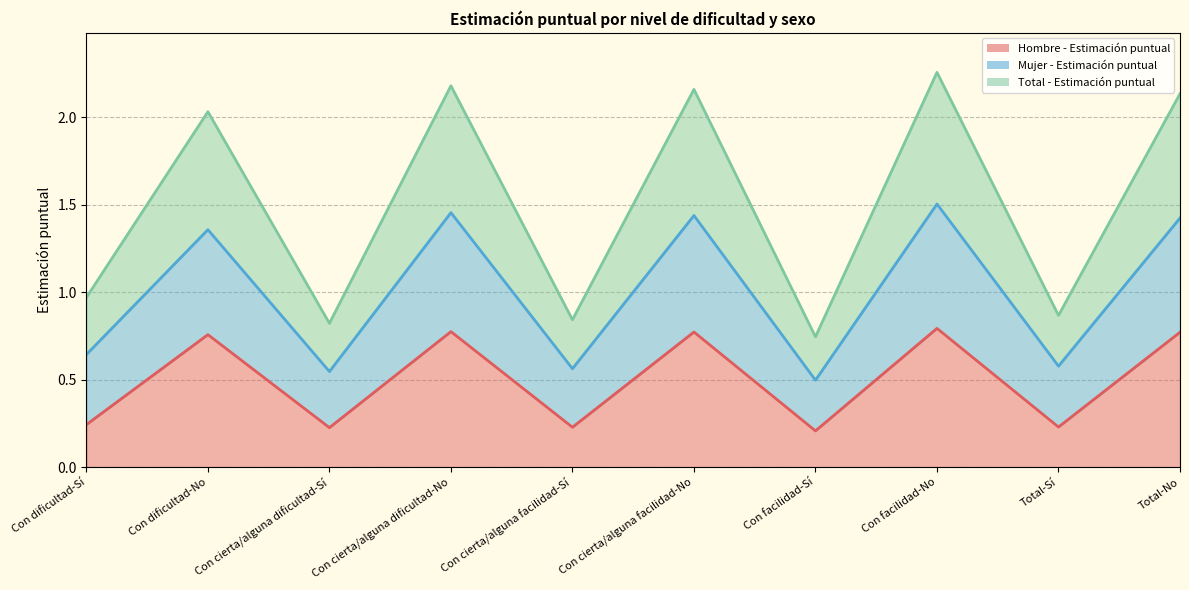

Does the chart have visible grid lines?

Yes